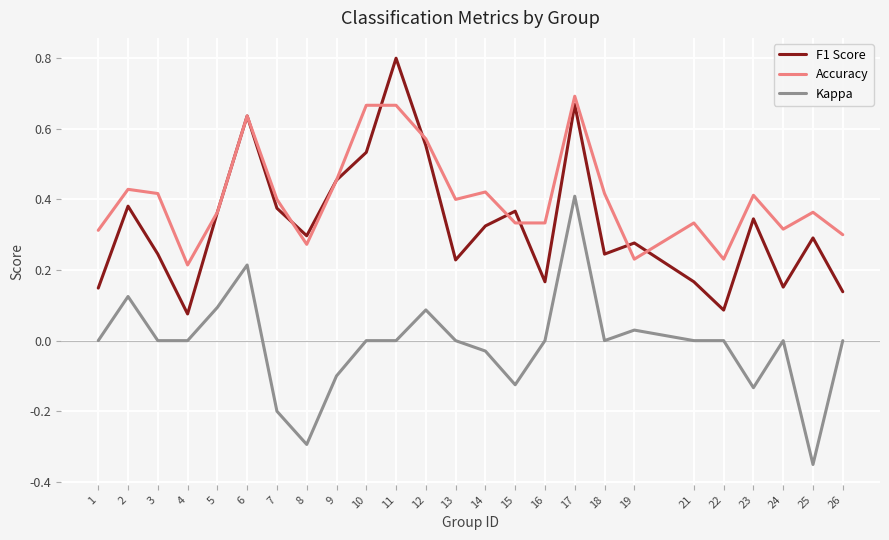

At which label is F1 Score closest to 0?

4